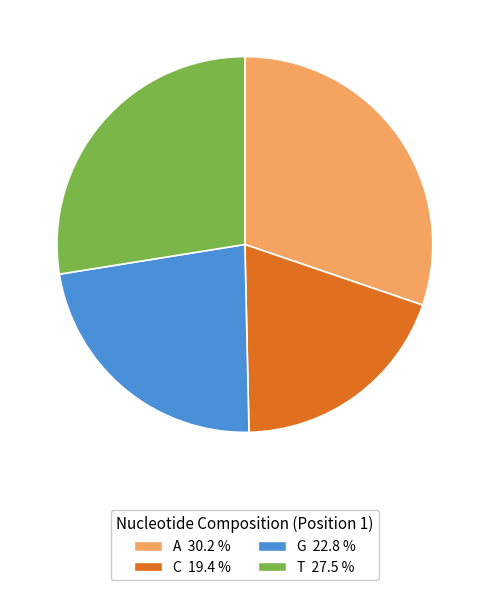

What is the largest slice in the pie chart?

A